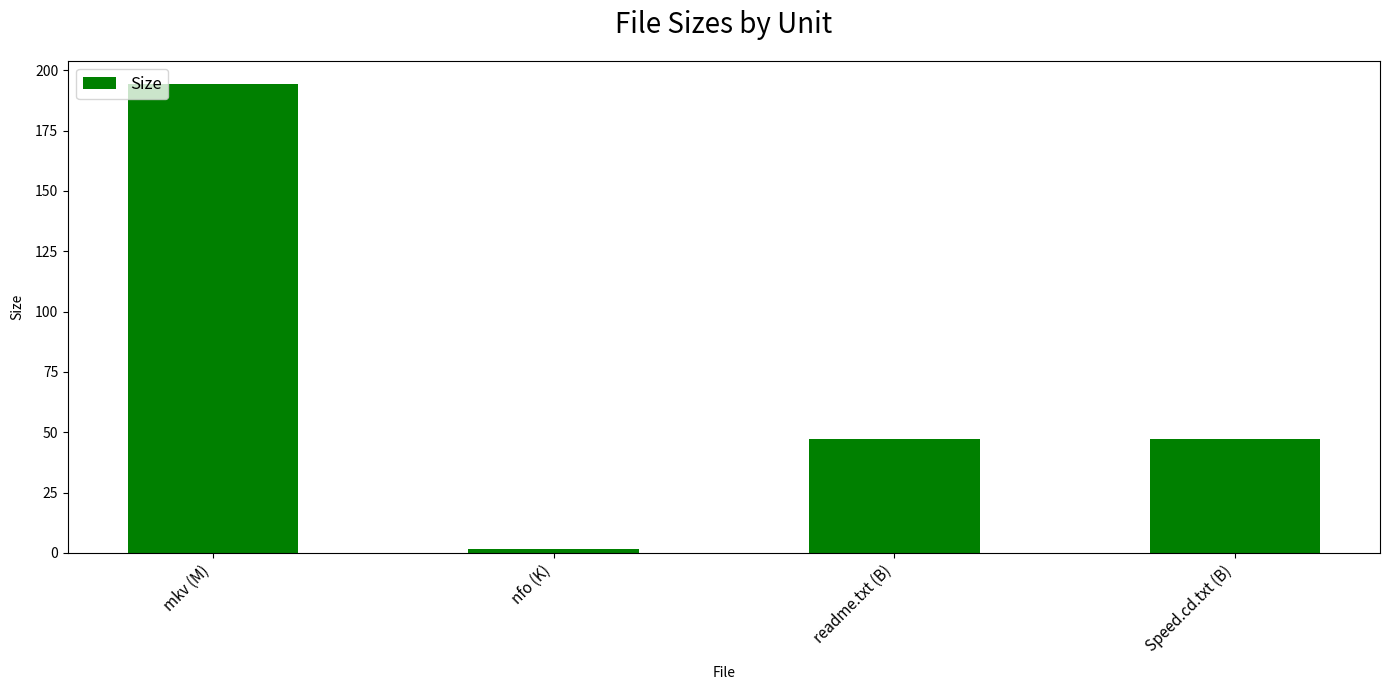

The value at Speed.cd.txt (B) is 47.0. True or false?

True